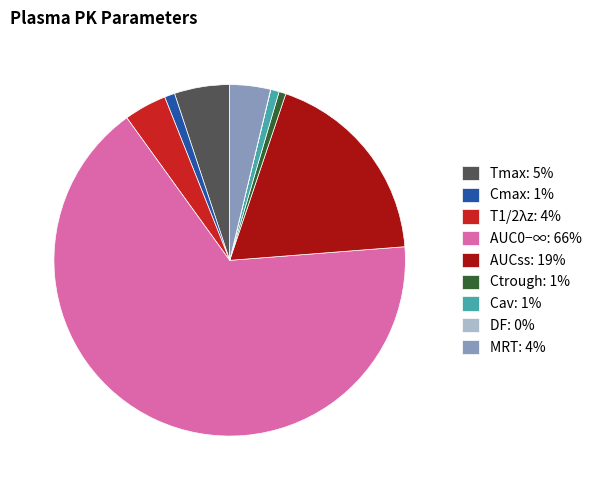

Which has a higher value, AUC0−∞ or Cav?

AUC0−∞